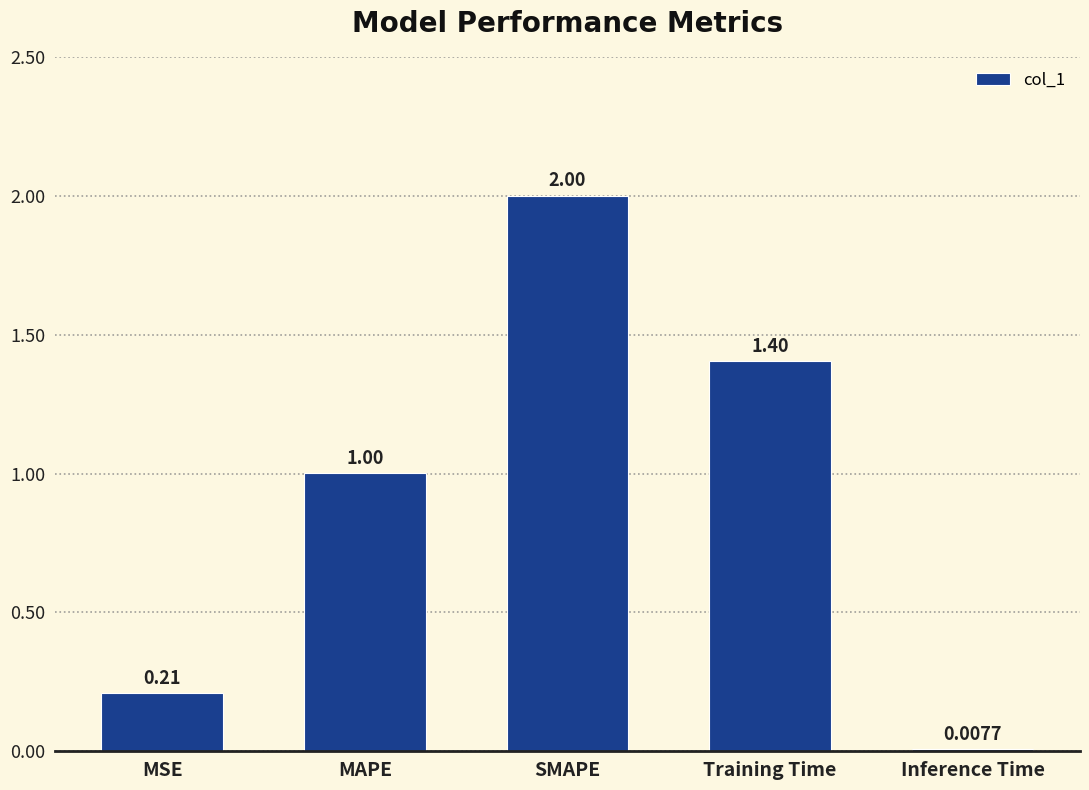

What is the value of the 4th bar from the left?

1.4